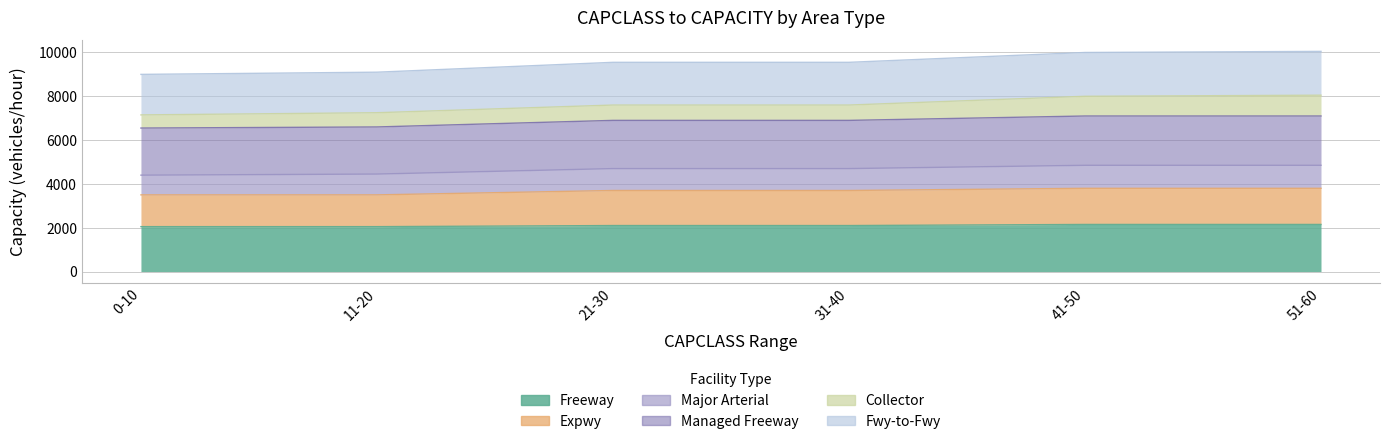

List the labels in order of Expwy value, smallest first.

0-10, 11-20, 21-30, 31-40, 41-50, 51-60